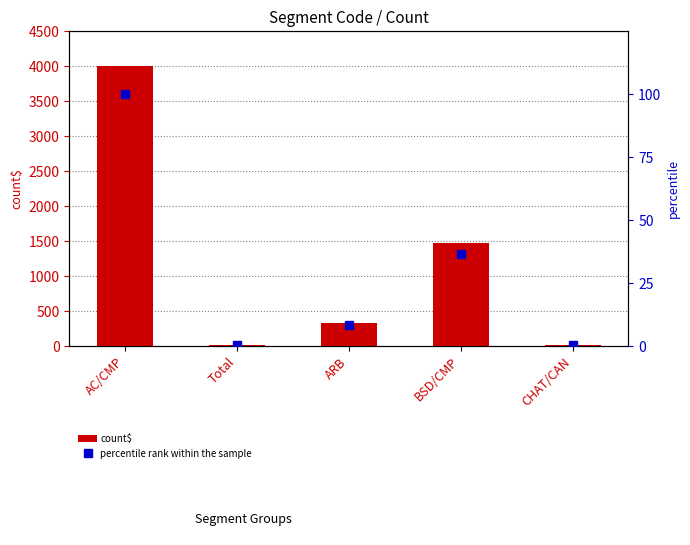

At which label is count$ closest to 2009?

BSD/CMP